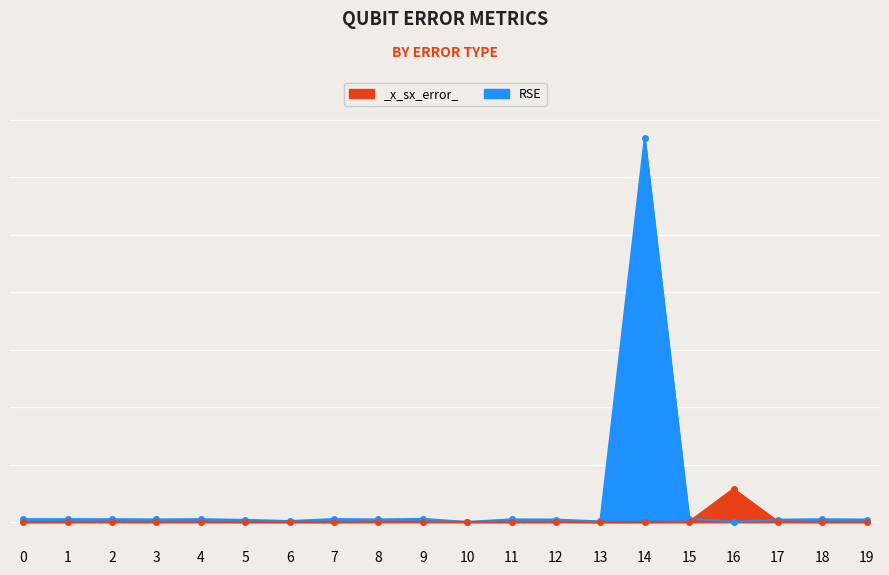

What is the greatest value displayed?

0.7